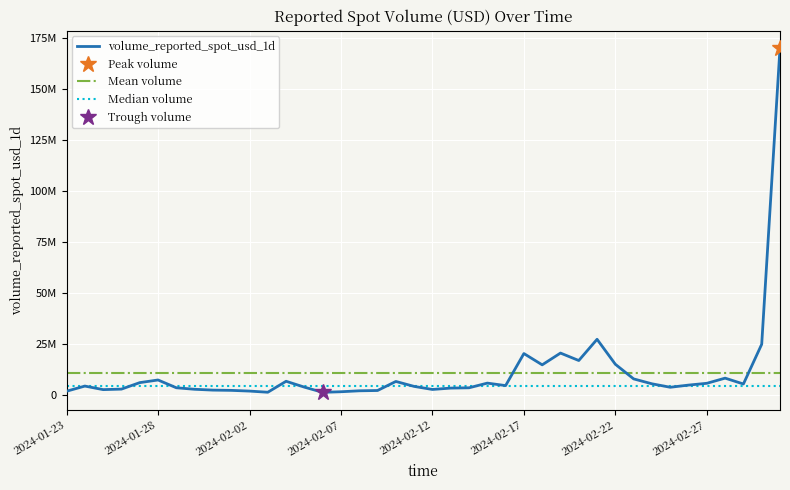

At which category does the data reach its first local peak?

2024-01-24